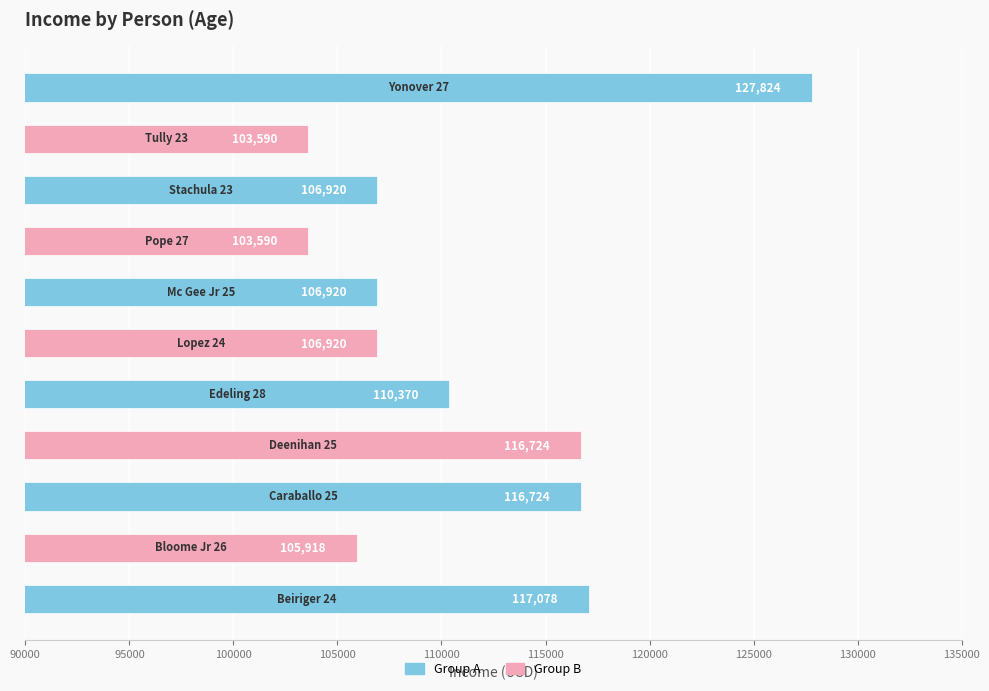

Does the chart contain any negative values?

No